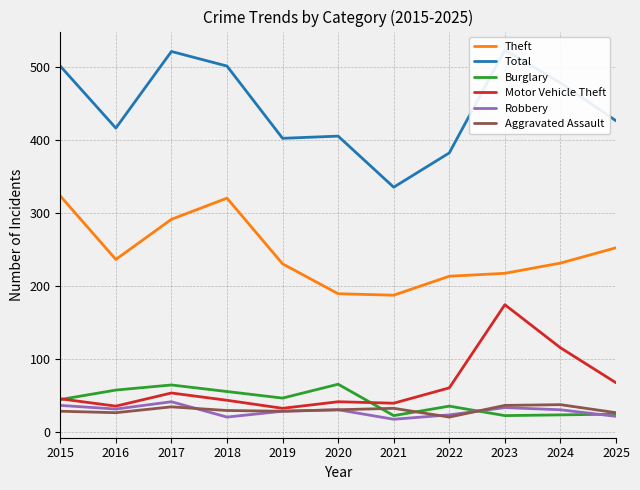

True or false: Total and Aggravated Assault intersect in this chart.

False